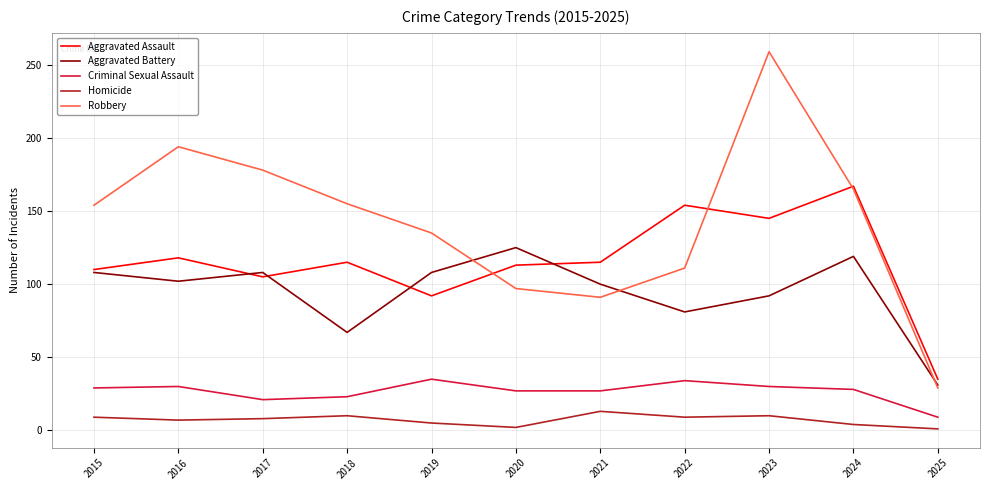

Is the value of Homicide at 2024 greater than the value of Robbery at 2018?

No